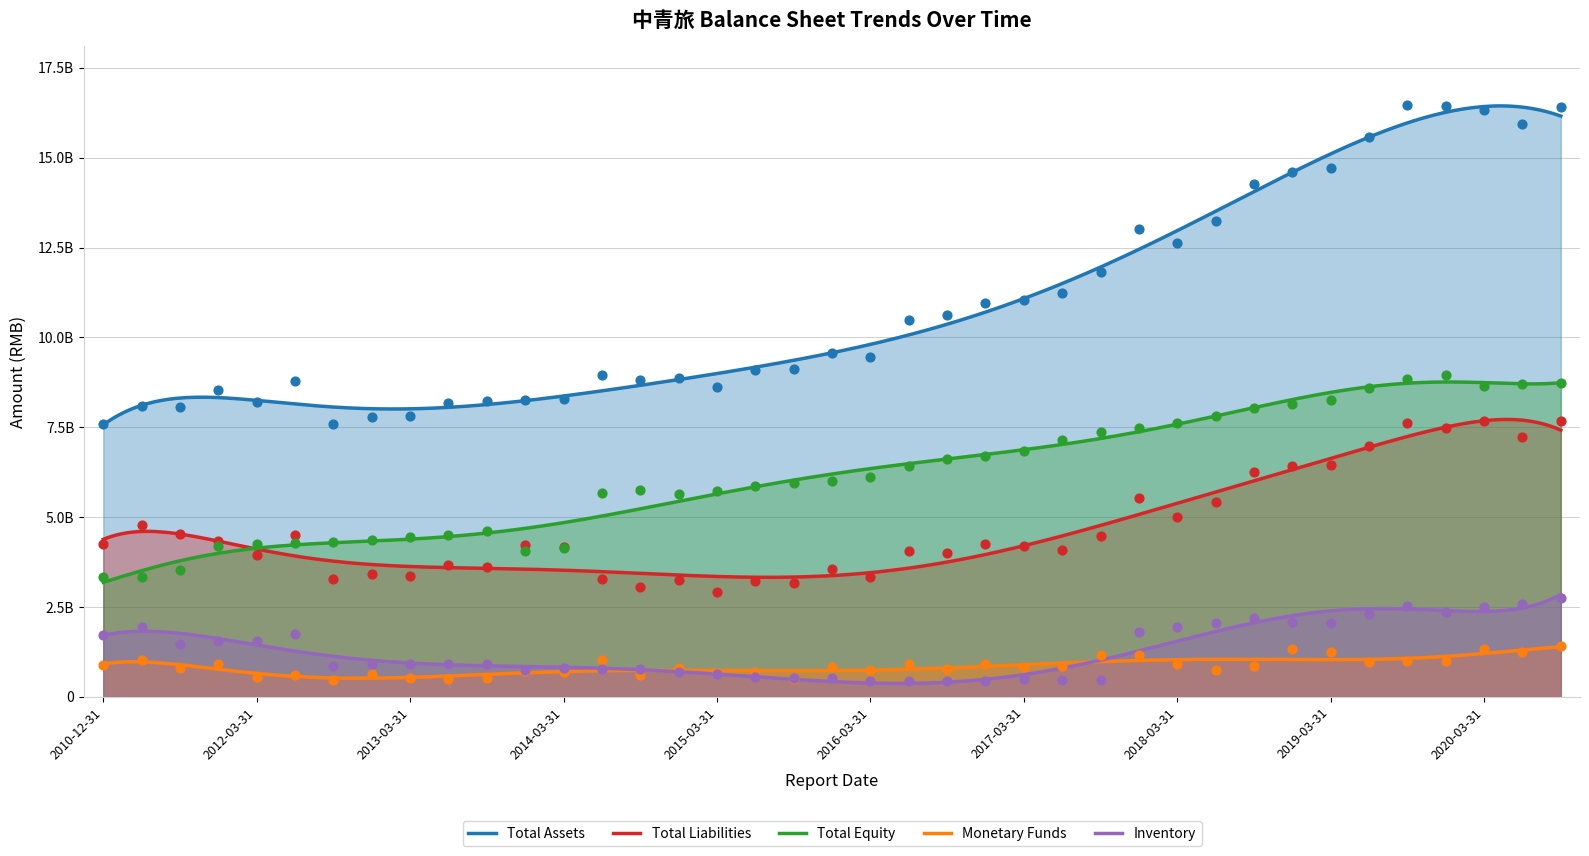

At how many categories does at least one series exceed 1788255512?

39